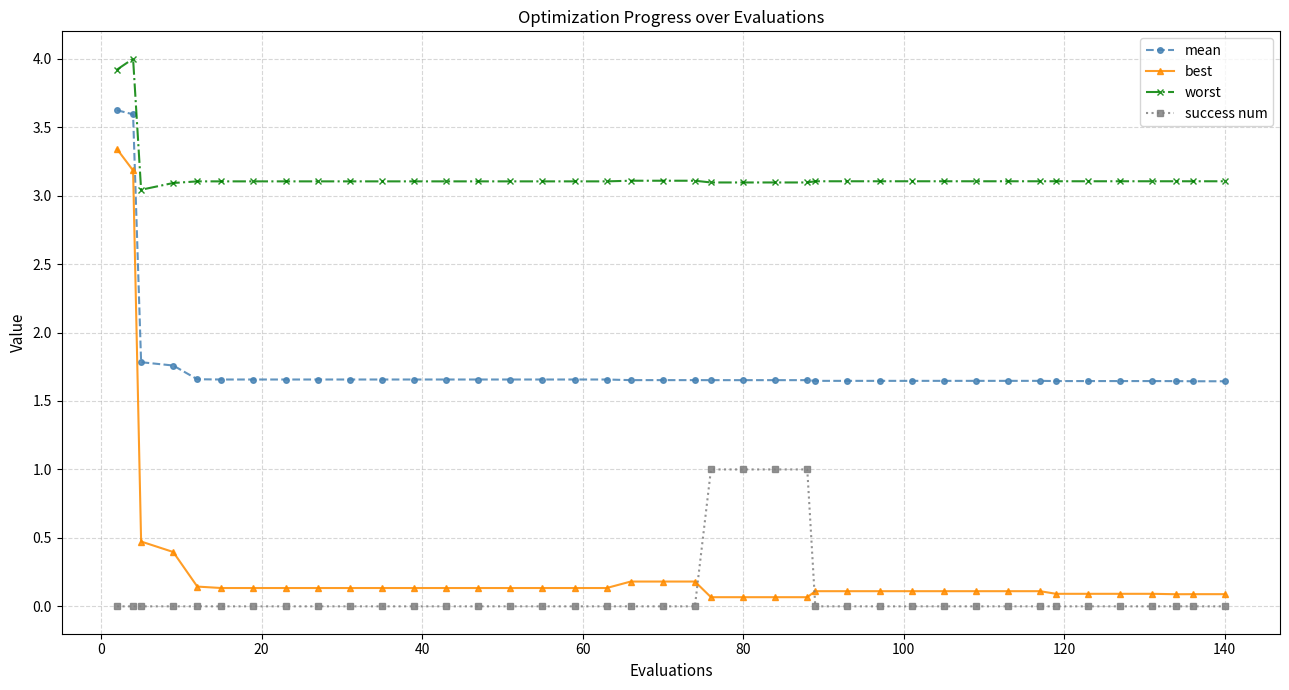

What is the difference between the maximum and minimum values in the worst series?

1.0